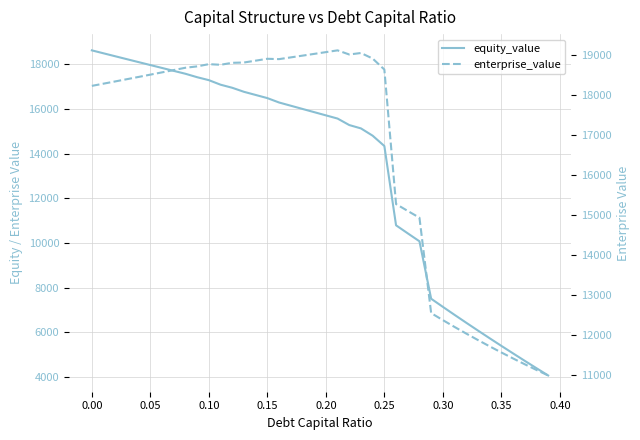

Rank the series by their average value, from highest to lowest.

enterprise_value, equity_value